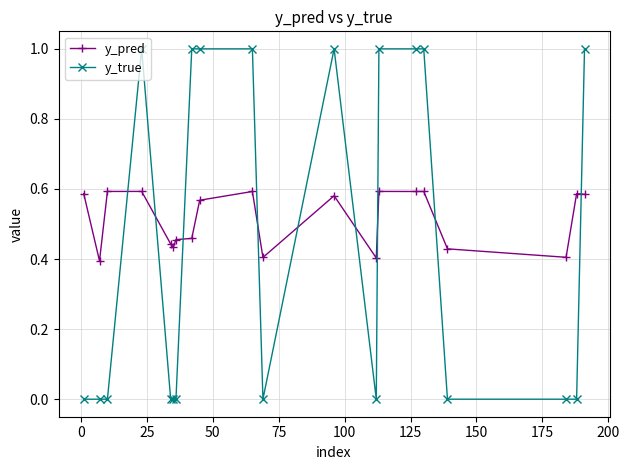

True or false: y_true and y_pred cross at least once.

True